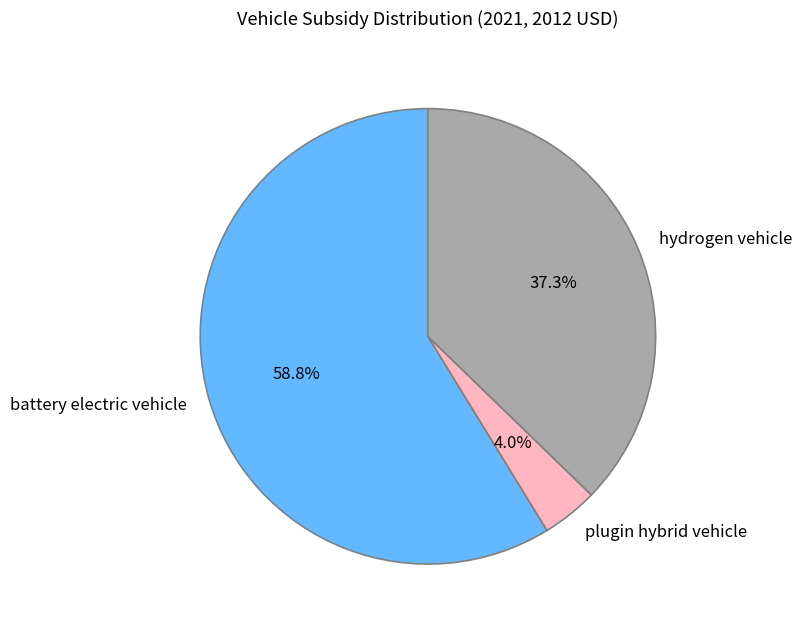

The plugin hybrid vehicle slice represents 4% of the pie. True or false?

True